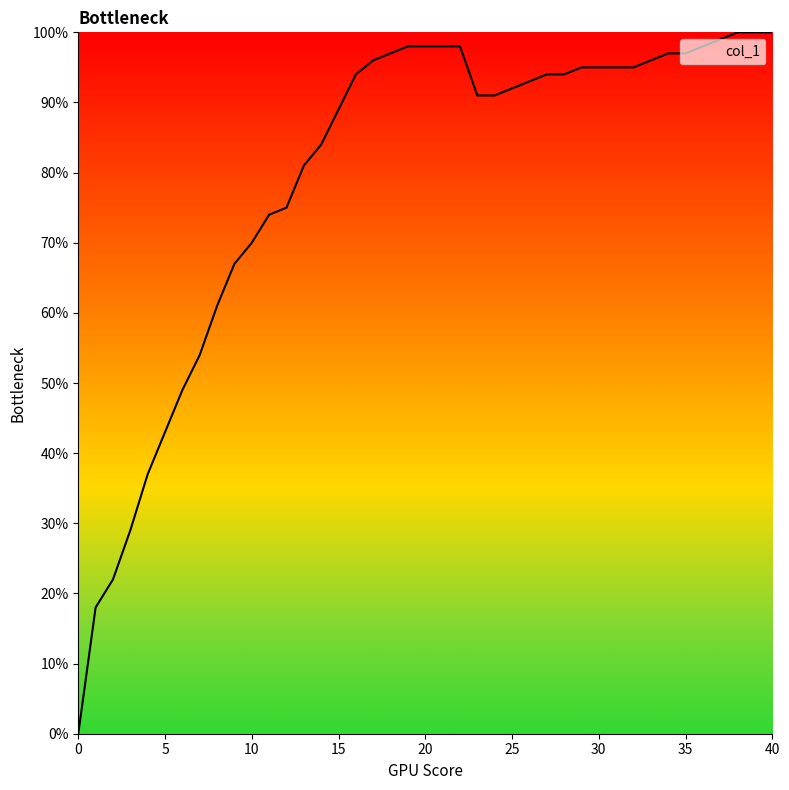

What is the average value?

0.8